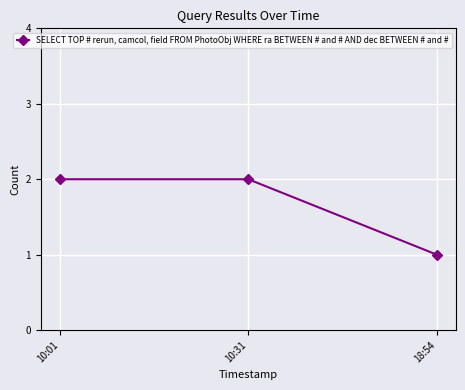

Read the value at 18:54.

1